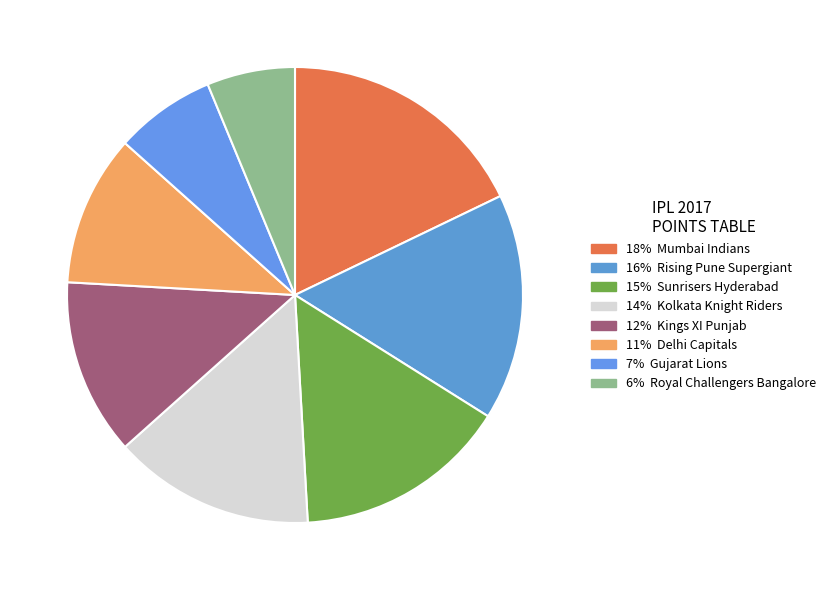

How many segments does this pie chart have?

8